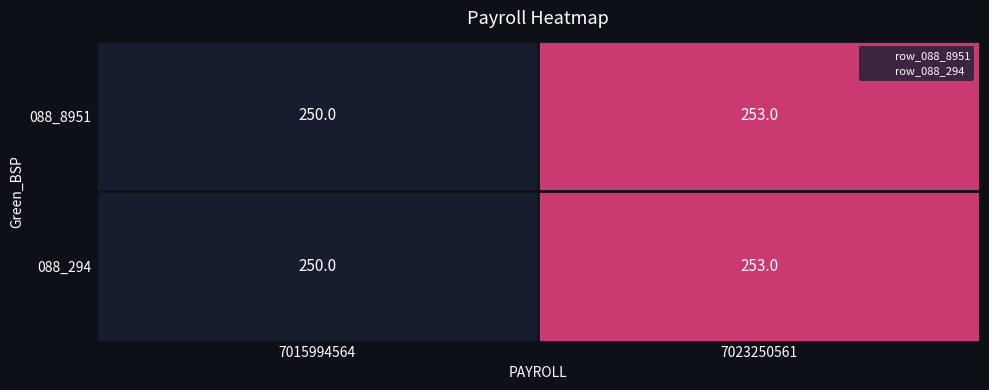

Rank the categories by 088_8951 value from highest to lowest.

7023250561, 7015994564